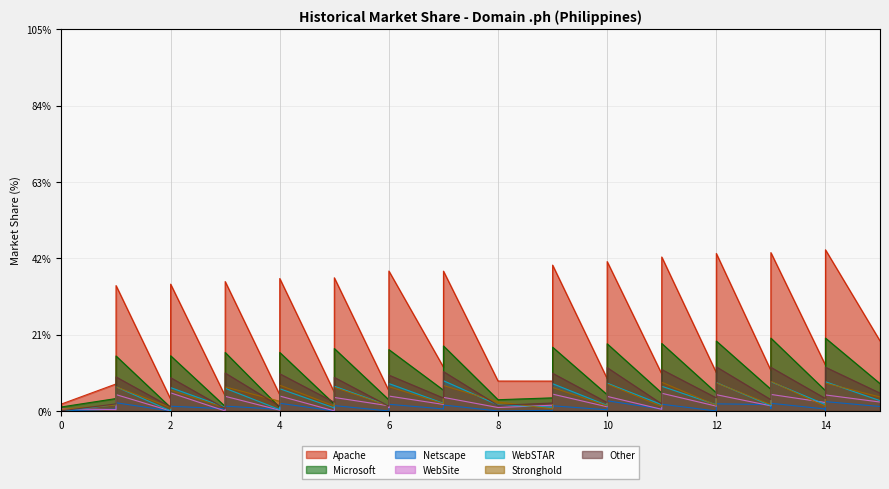

Reading left to right, transcribe all the data shown in this chart.

1.9	7.4	34.5	3.3	8.2	34.9	4.1	9.6	35.6	4.4	9.8	36.4	5.1	9.9	36.6	5.6	11.2	38.5	12.0	38.5	8.2	8.2	14.2	40.1	8.9	15.1	41.1	10.2	15.5	42.4	10.5	17.6	43.3	11.1	17.9	43.6	12.6	17.4	44.3	19.3